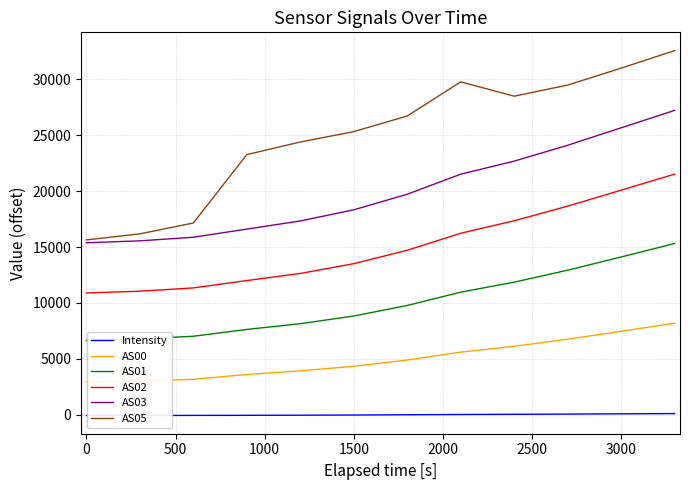

True or false: AS03 and Intensity cross at least once.

False